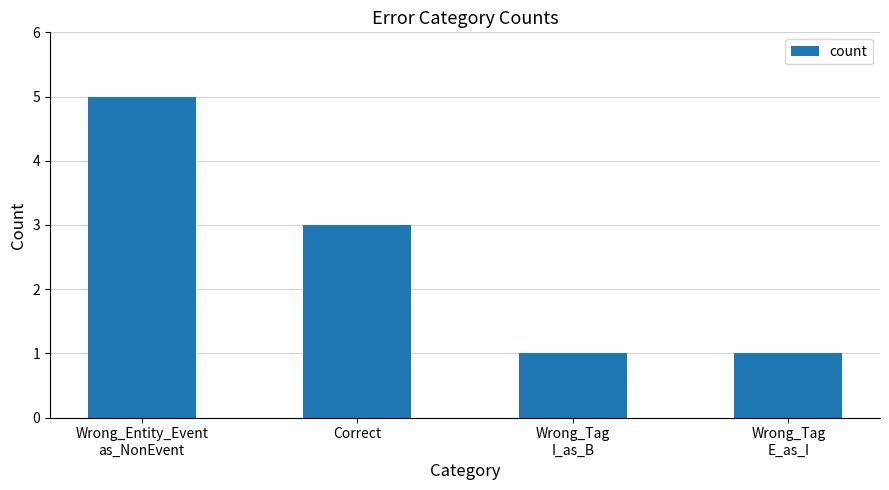

True or false: the data shows 5 at Wrong_Entity_Event
as_NonEvent.

True